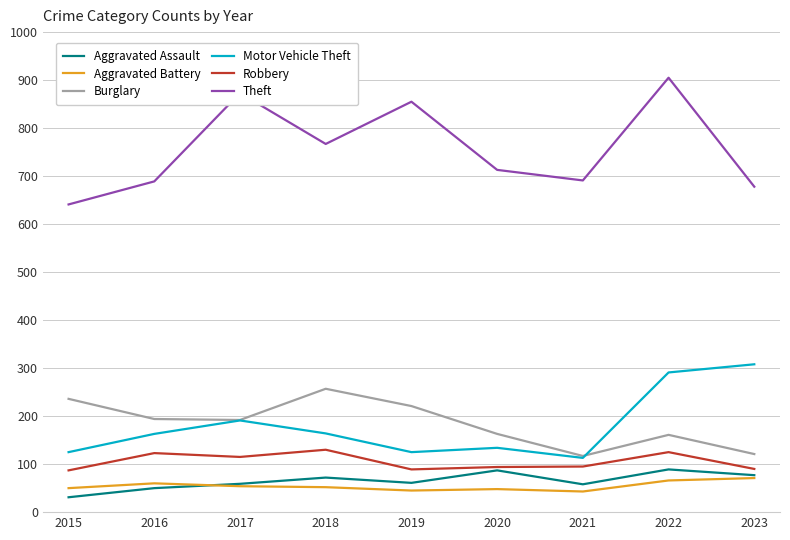

How many values in the Theft series are below 713?

4